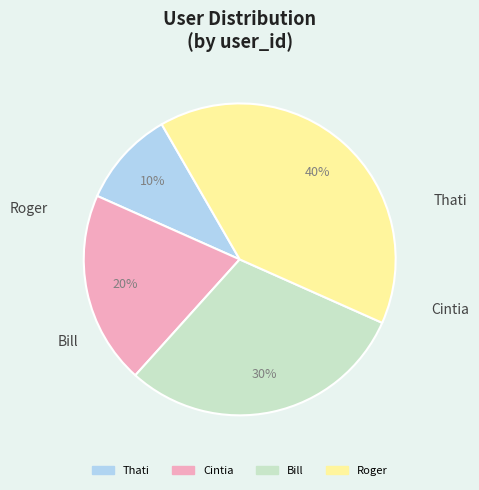

To the nearest percent, what percentage of the pie is Bill?

30%